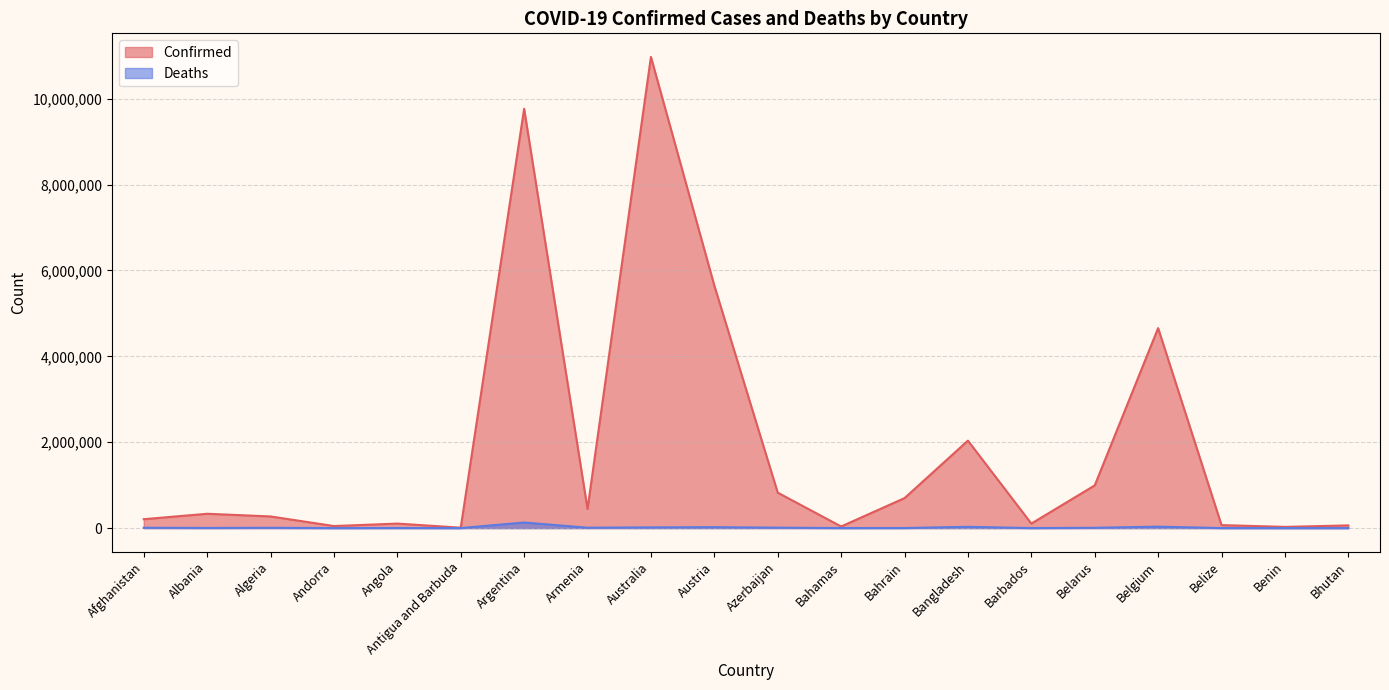

Where is Confirmed nearest to the value 5492240?

Austria